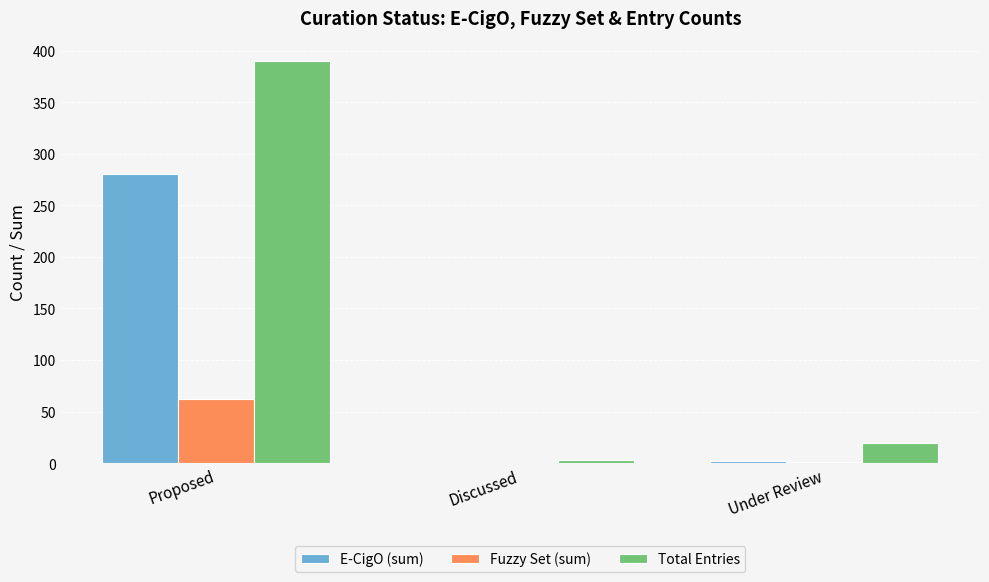

What is the maximum value shown in the chart?

390